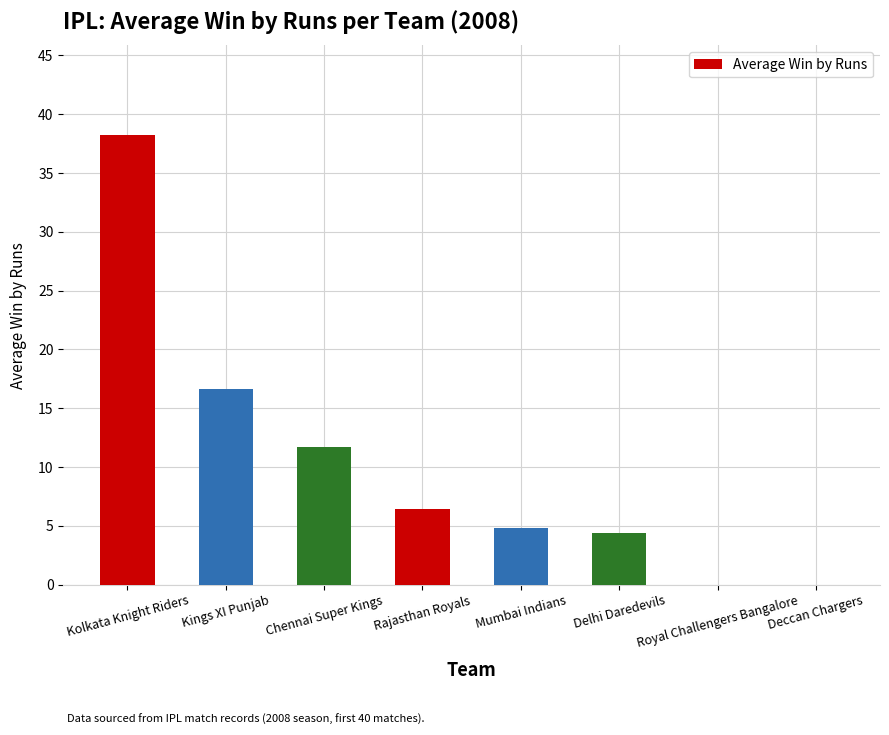

Reading left to right, extract all data points from this chart.

Kolkata Knight Riders=38.2	Kings XI Punjab=16.6	Chennai Super Kings=11.7	Rajasthan Royals=6.4	Mumbai Indians=4.8	Delhi Daredevils=4.4	Royal Challengers Bangalore=0.0	Deccan Chargers=0.0